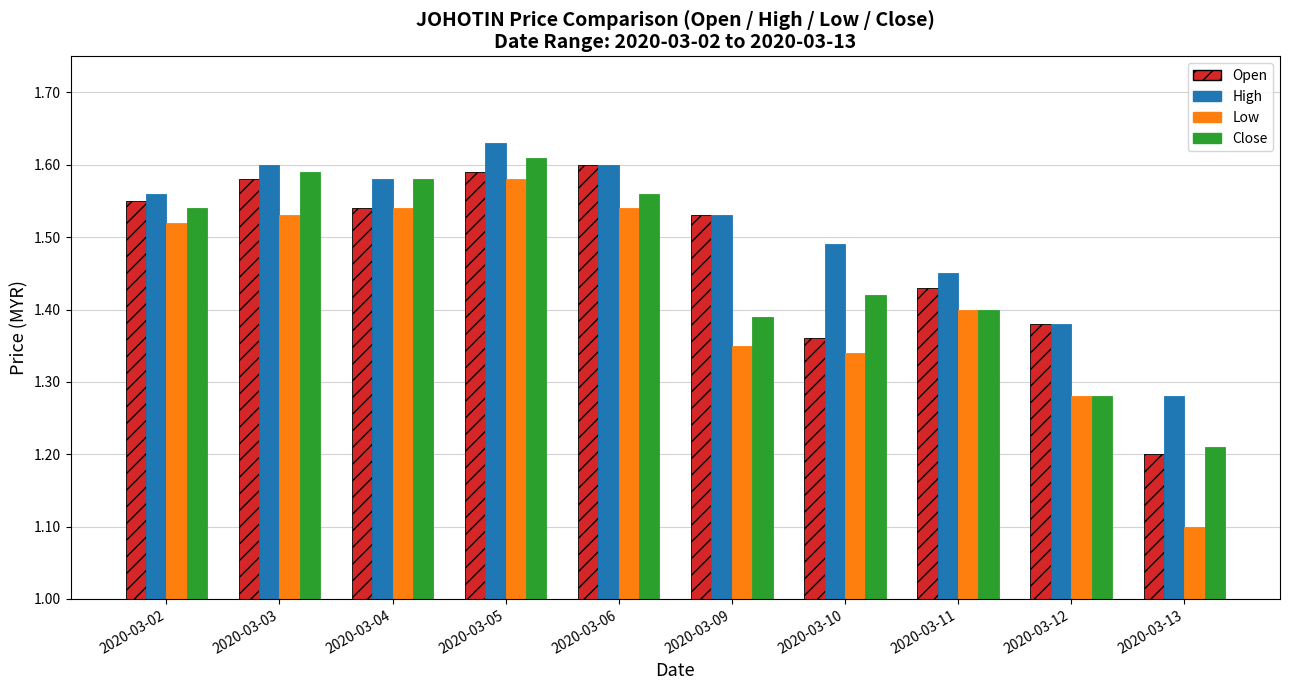

At which label does Low reach its minimum?

2020-03-13